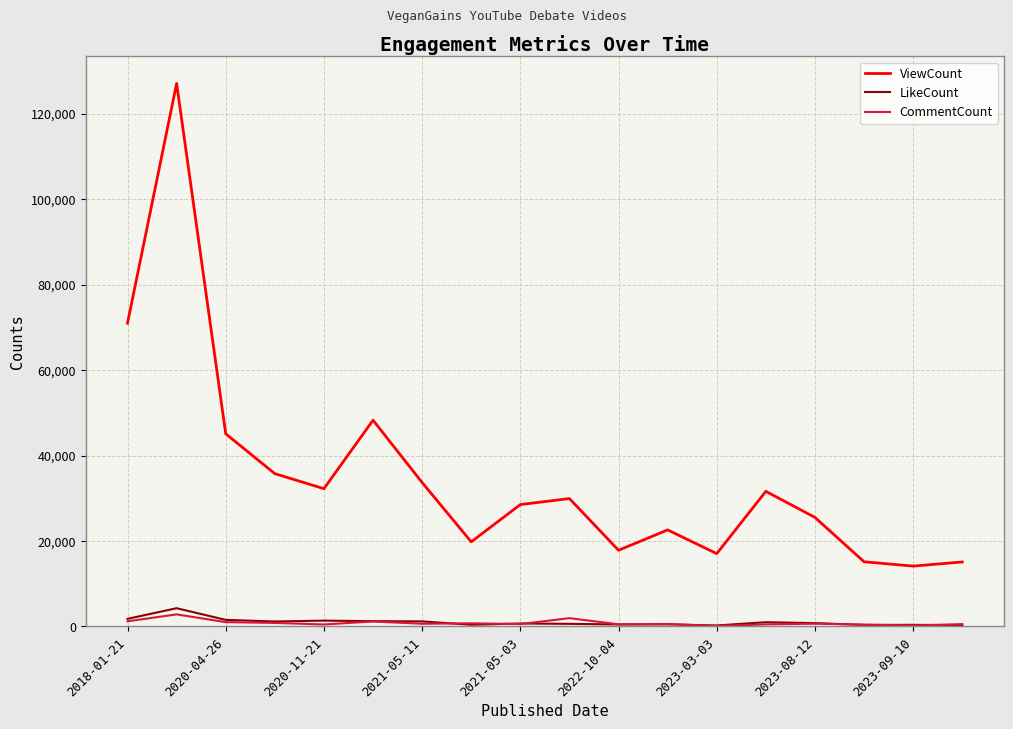

Which series has the largest total across all categories?

ViewCount